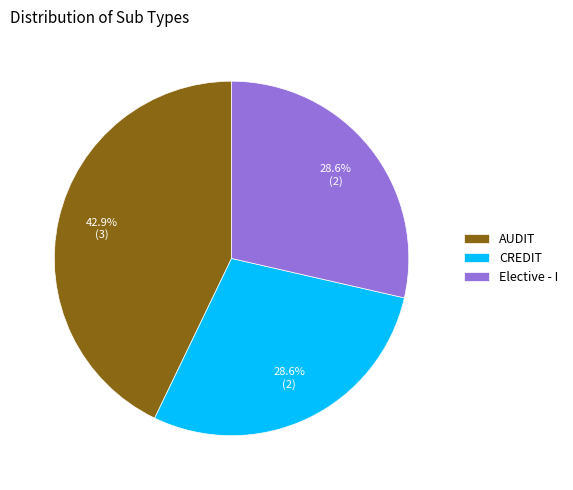

What is the largest slice in the pie chart?

AUDIT